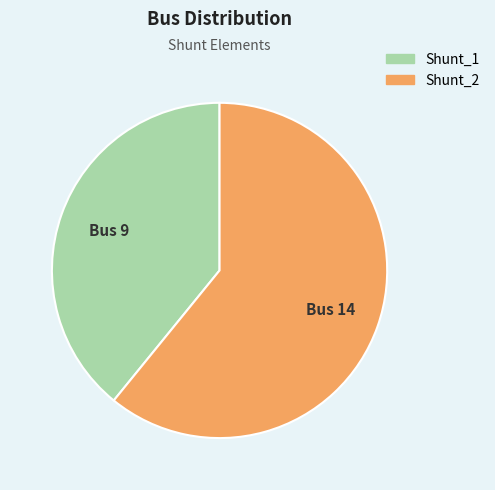

Rank the categories by value from highest to lowest.

Shunt_2, Shunt_1